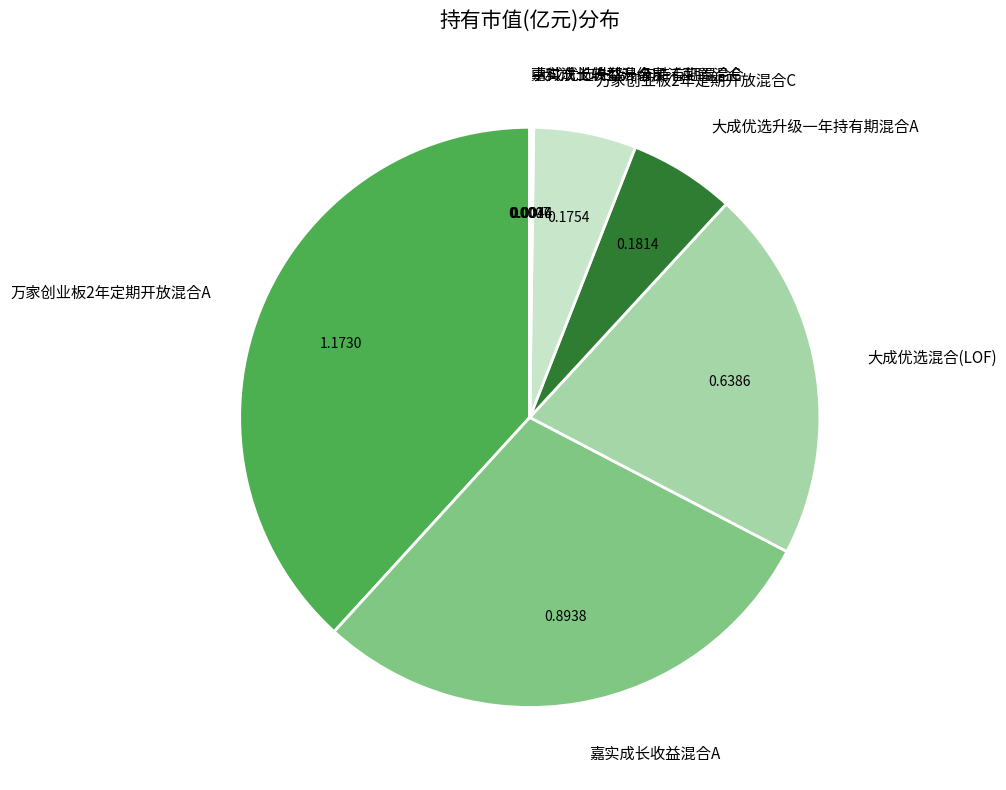

Approximately how many times larger is the value at 万家创业板2年定期开放混合C compared to 万家创业板2年定期开放混合A?

0.1